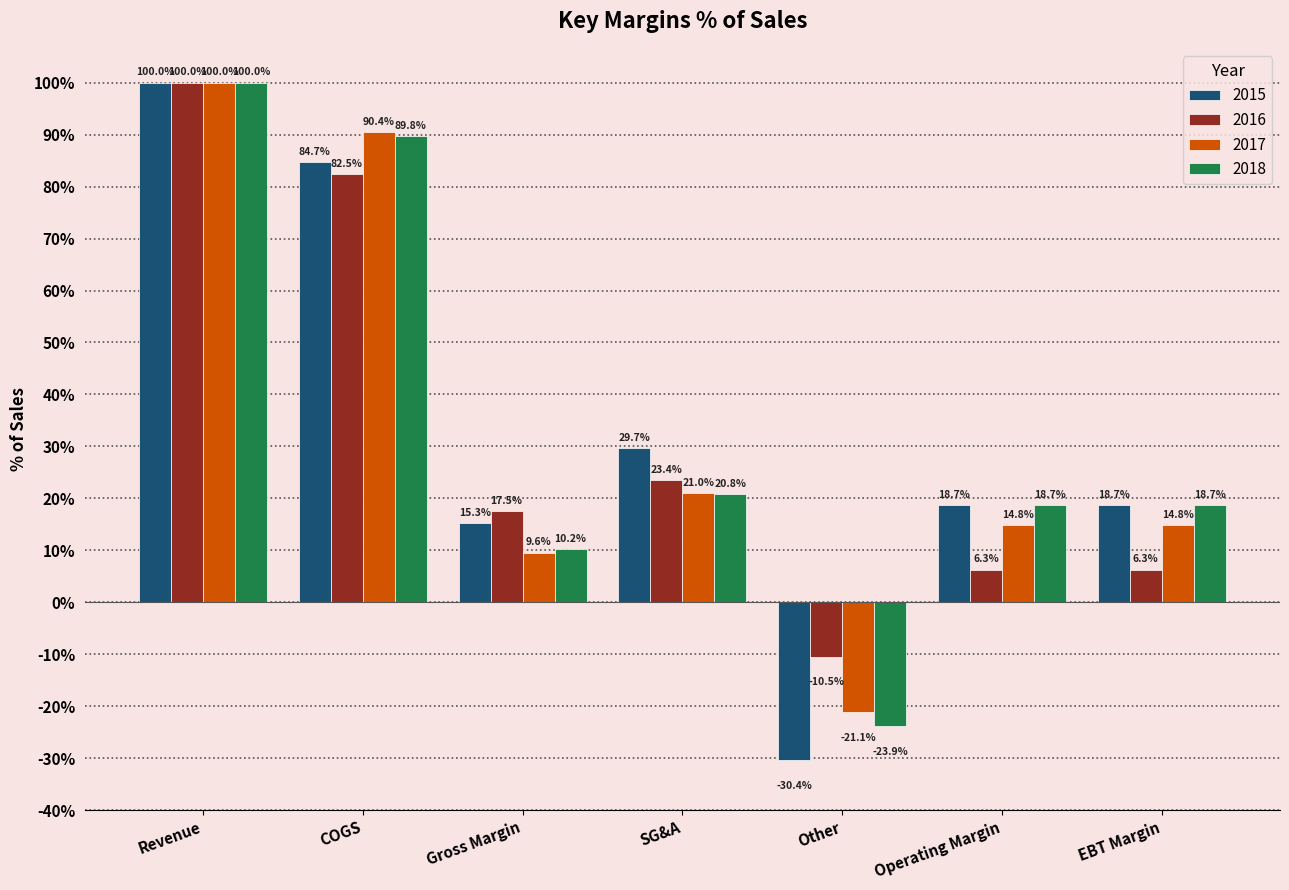

Read the 2015 value at Gross Margin.

15.3